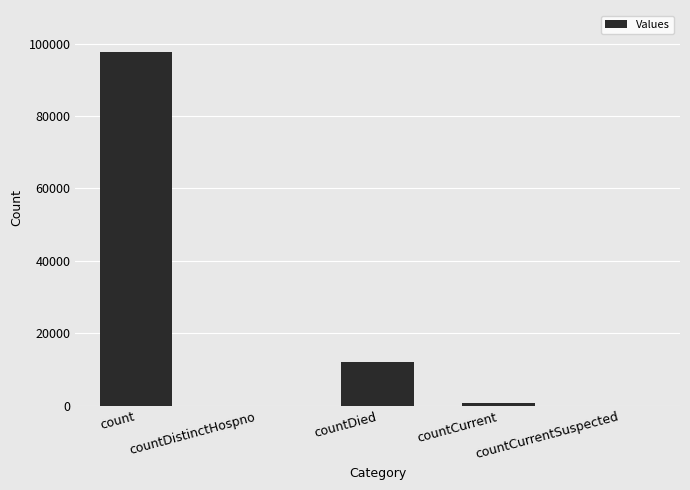

What is the greatest value displayed?

97578